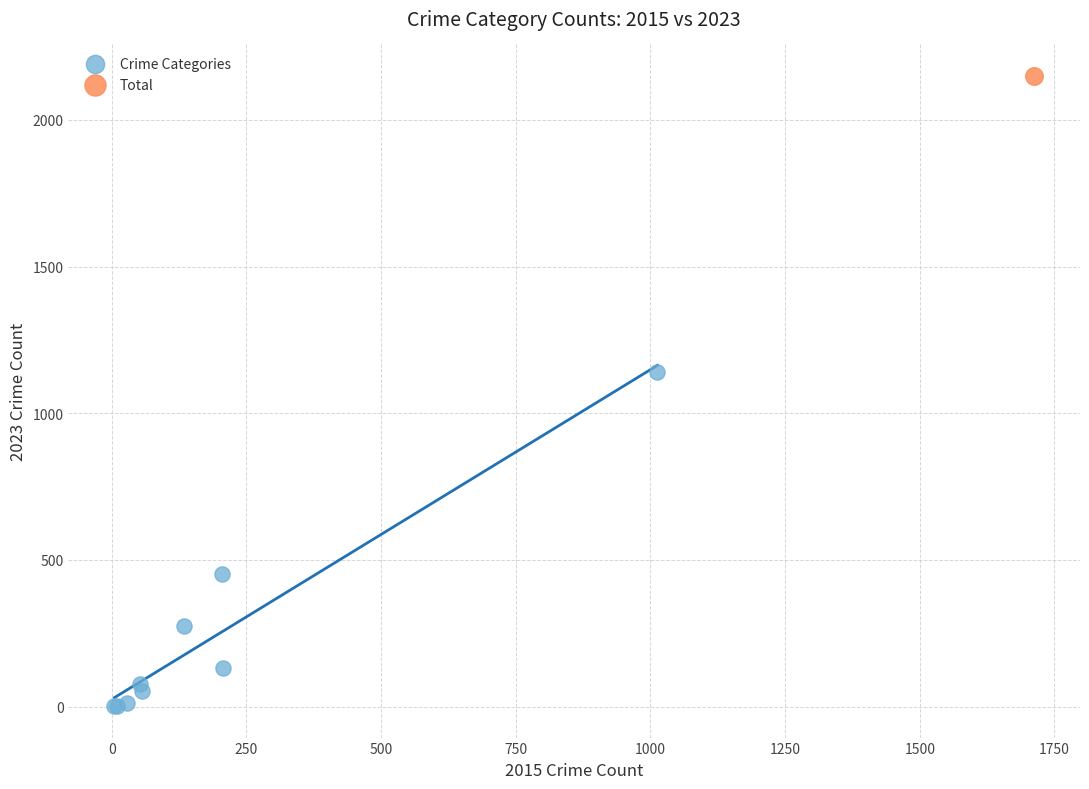

What are all the series names shown in the legend?

Crime Categories, Total